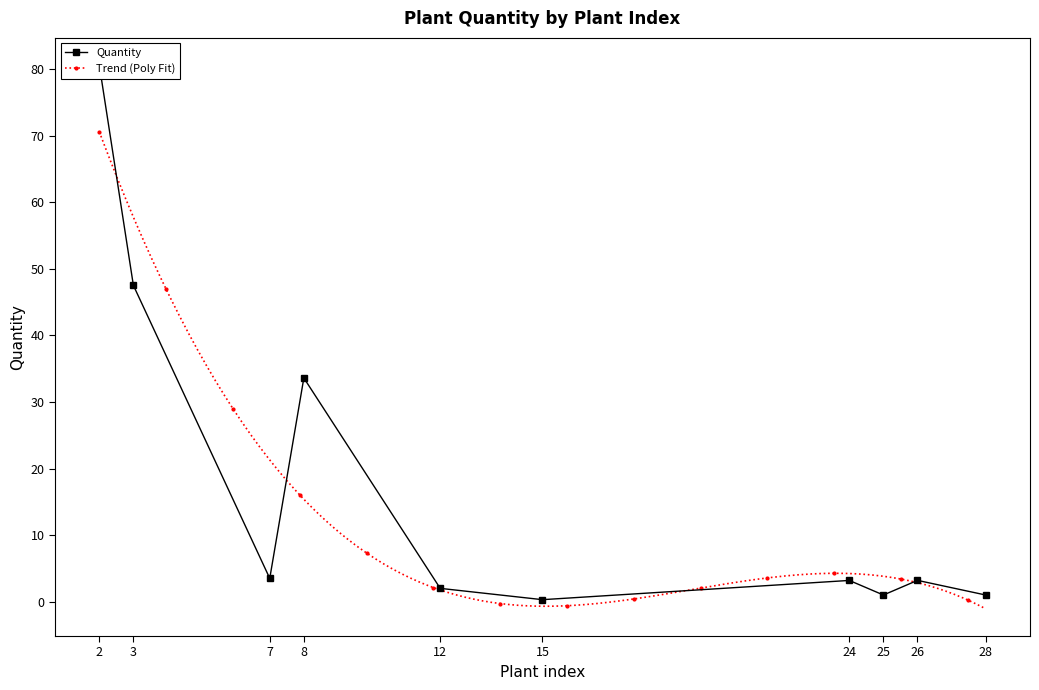

Reading right to left, what are all the values shown in this chart?

1.0	3.2	1.0	3.2	0.3	2.0	33.6	3.5	47.5	80.6